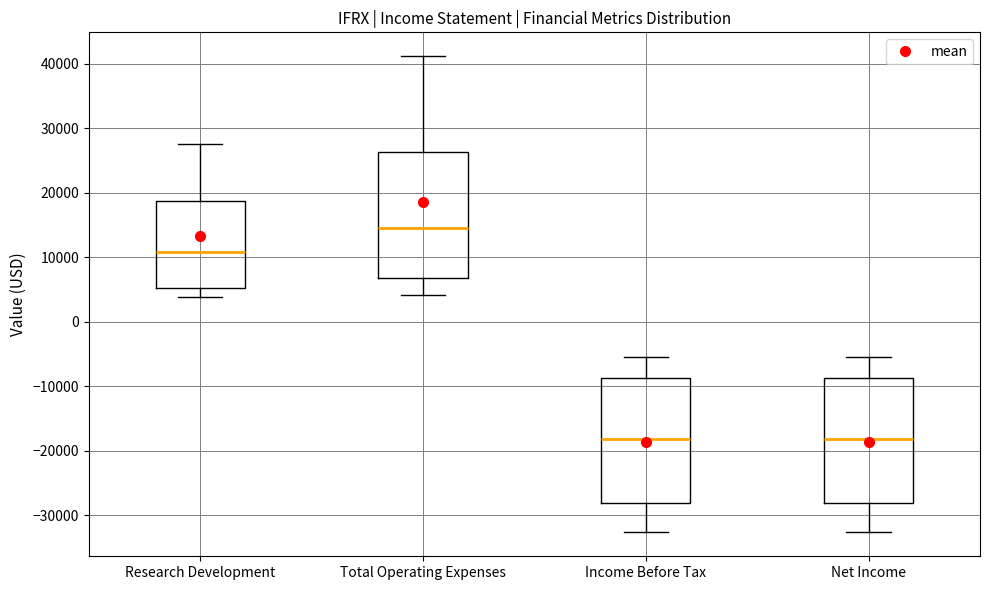

Where does the lower whisker of the box for Total Operating Expenses end on the y-axis? The values are not printed on the chart, so give them approximately, as read against the axis.

4000